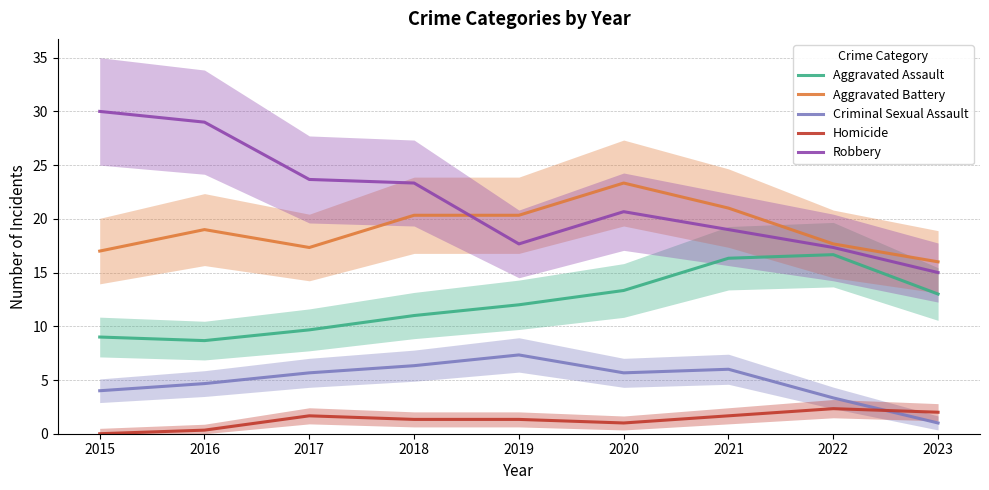

Is it true that Robbery equals 17.3 at 2022?

True